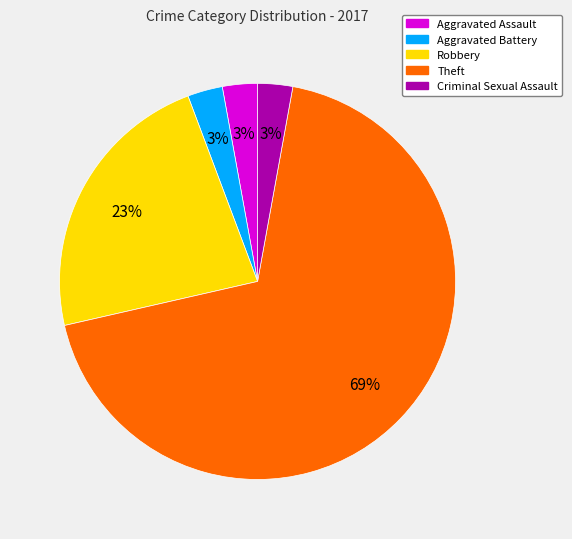

Is it true that Aggravated Assault is 3% of the pie?

True